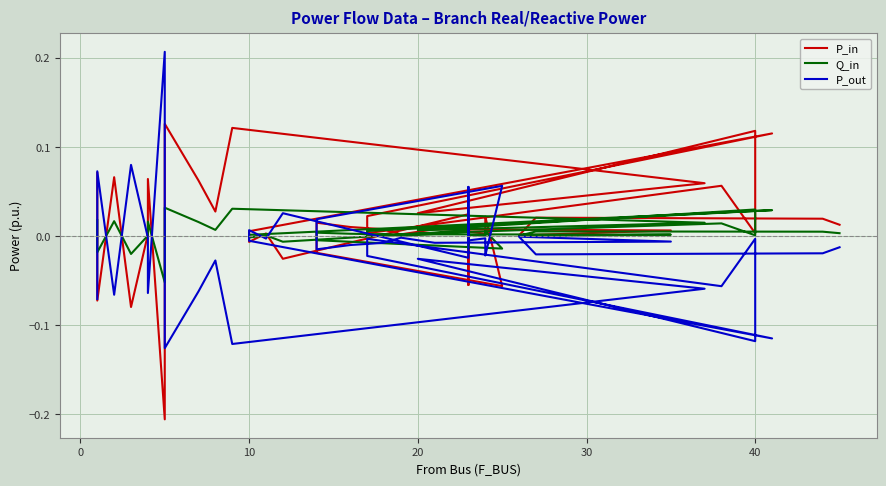

Does the chart display data point markers on the line(s)?

No